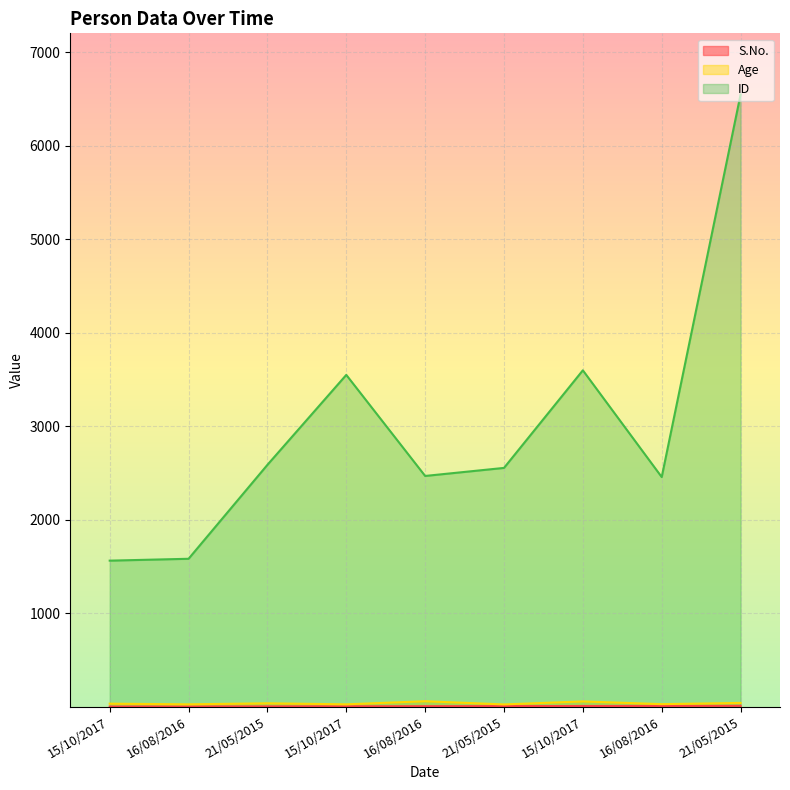

Does the chart display data point markers on the line(s)?

No